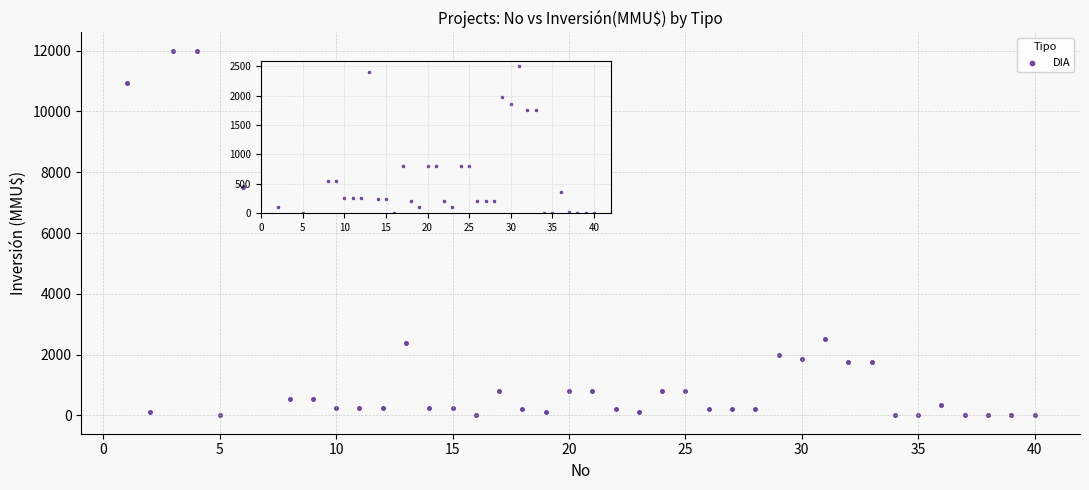

What Y value in the scatter plot is closest to 6000?

7500